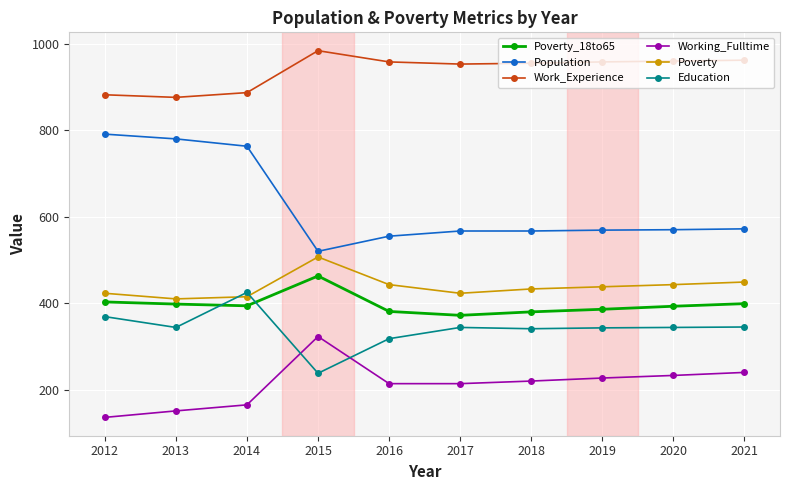

At which label does Working_Fulltime reach its peak?

2015